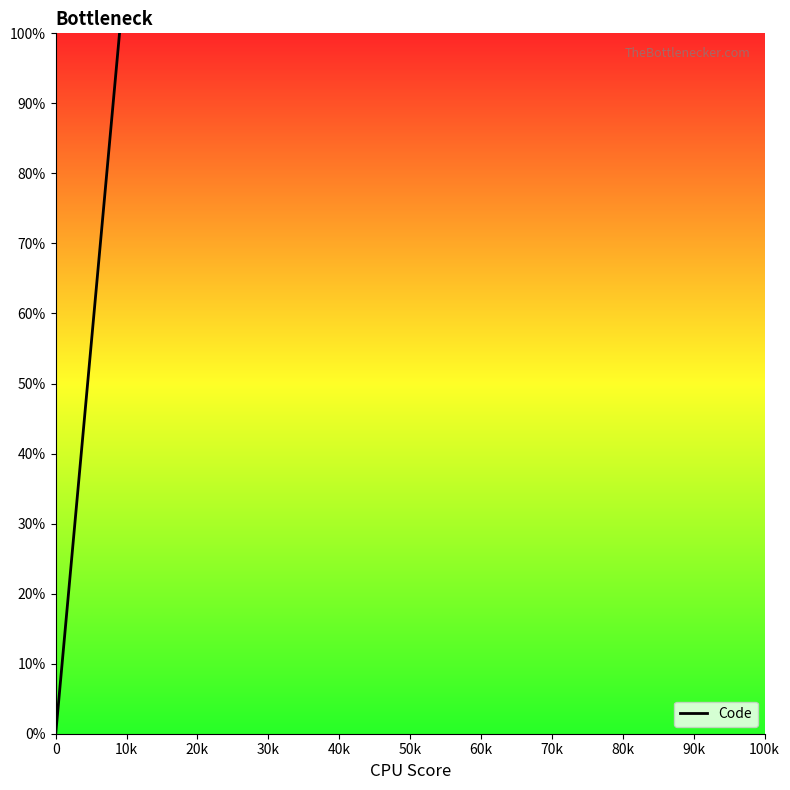

What is the maximum value shown in the chart?

100.0